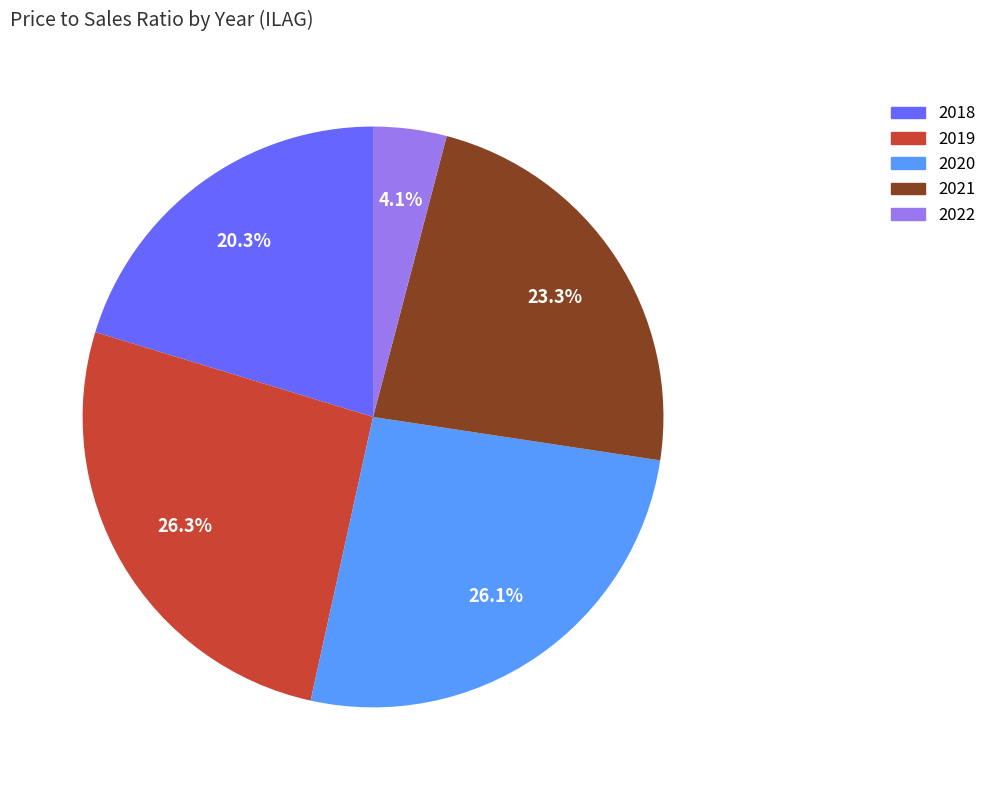

Which category has the smallest portion of the pie?

2022